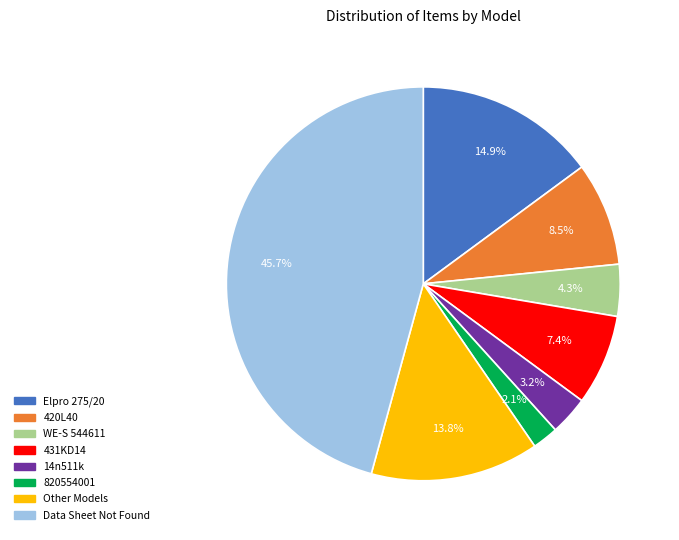

Is there a majority slice in this chart?

No